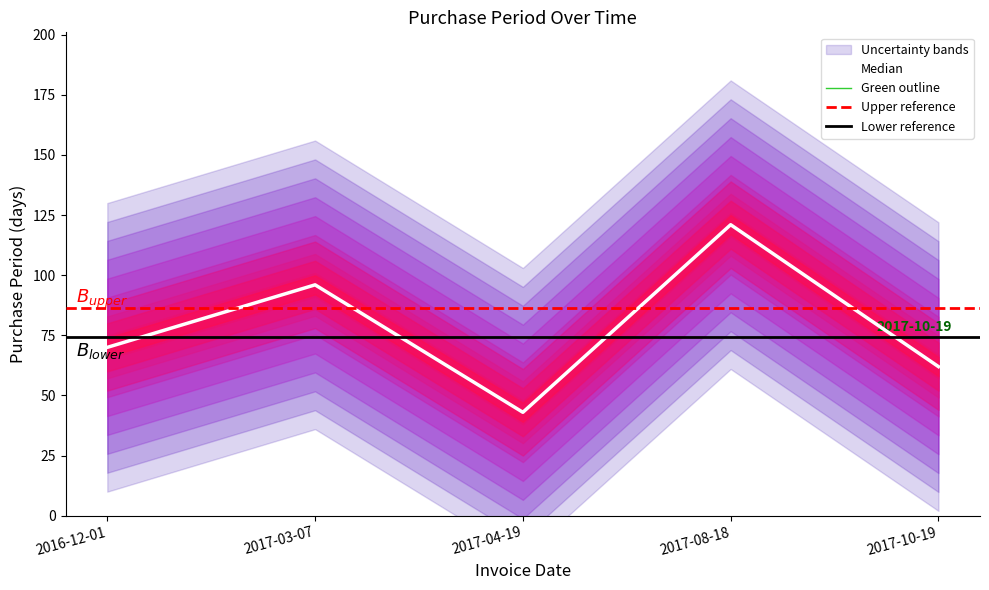

Between 2017-04-19 and 2017-10-19, which is larger?

2017-10-19